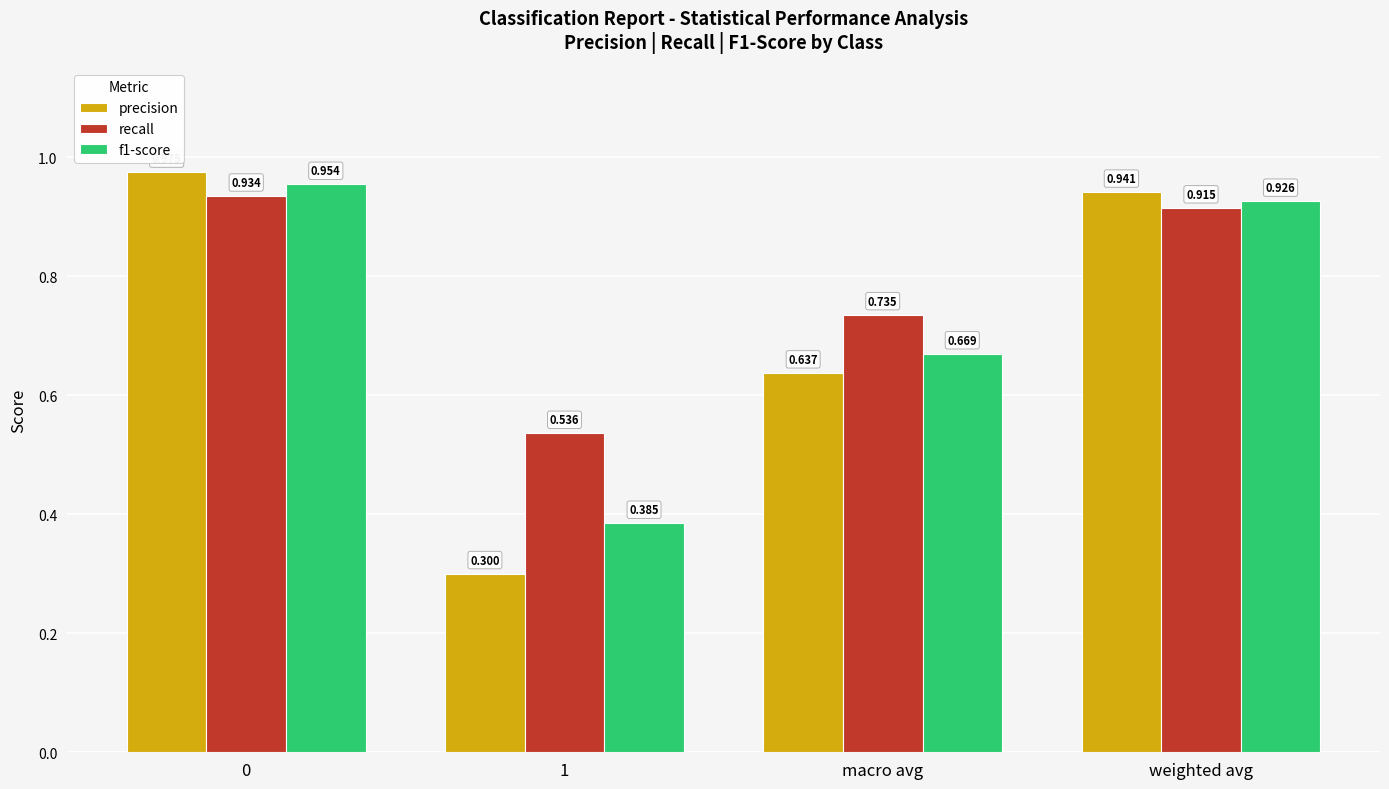

How many bars are there in each group?

3